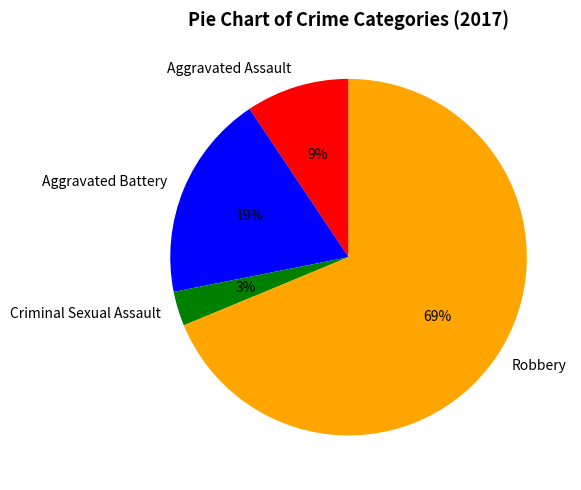

To the nearest percent, what portion does Aggravated Assault represent?

9%